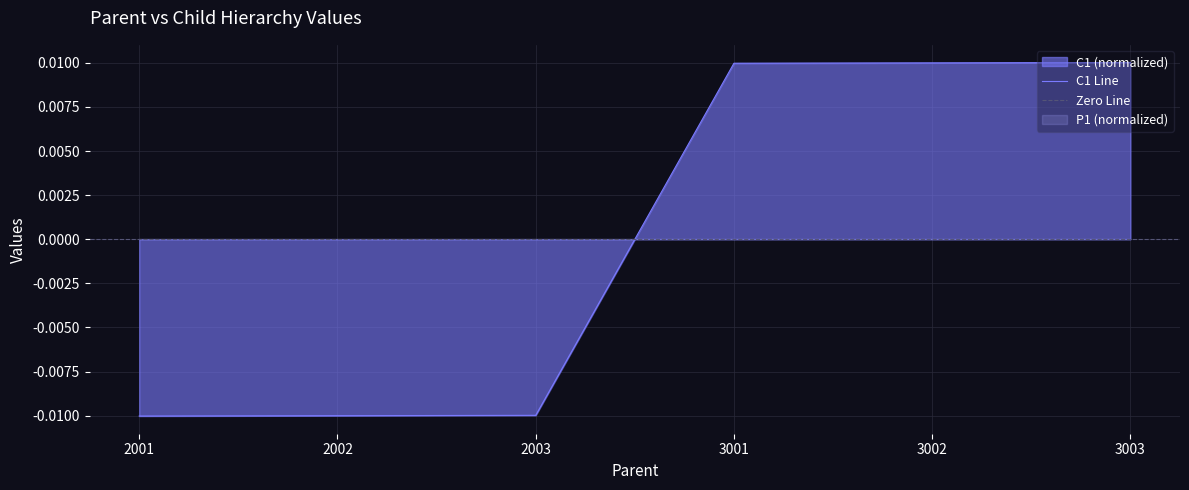

Where does the C1 Line series first go above 0?

3001